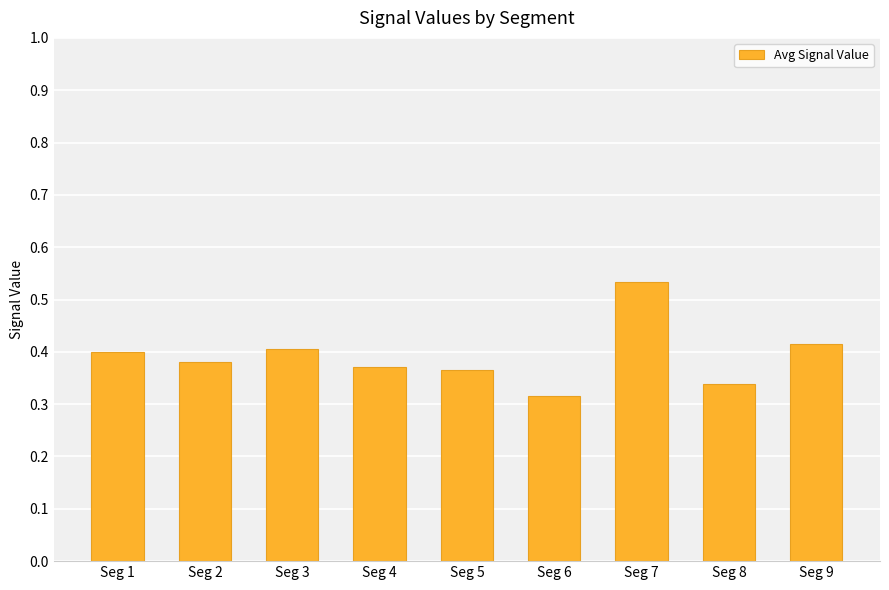

How many values are between 0 and 1?

9